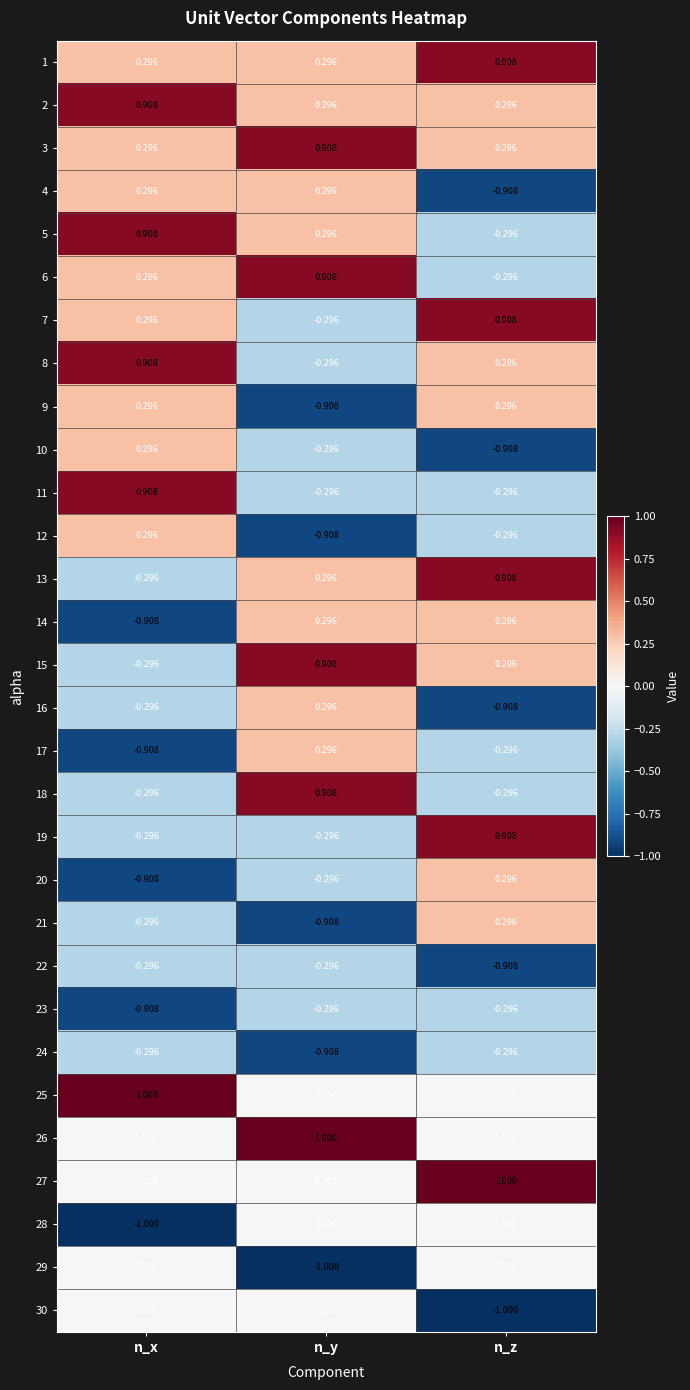

At which label does 17 reach its minimum?

n_x